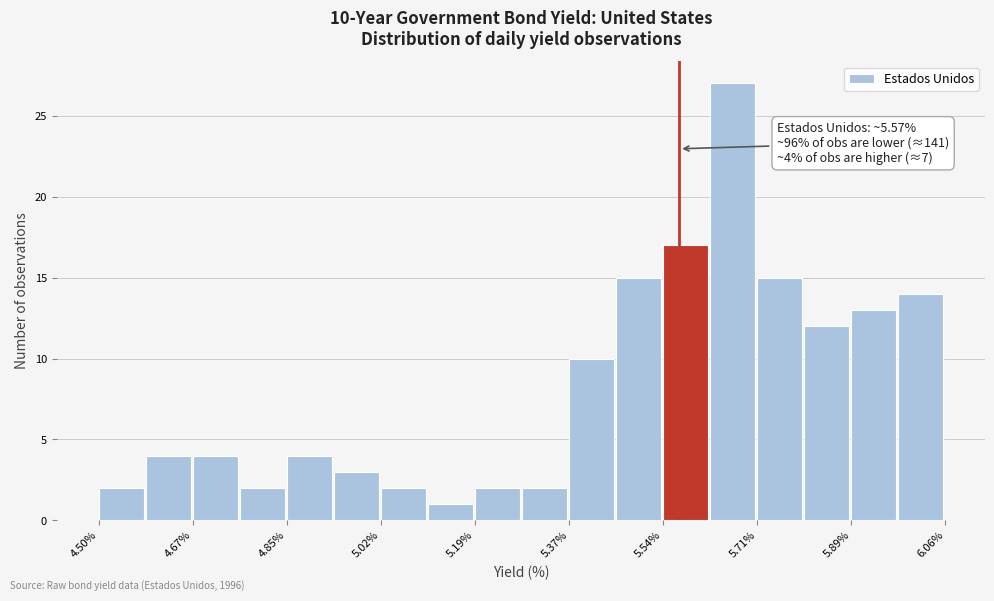

Which range on the x-axis has the tallest bar?

5.62 to 5.72